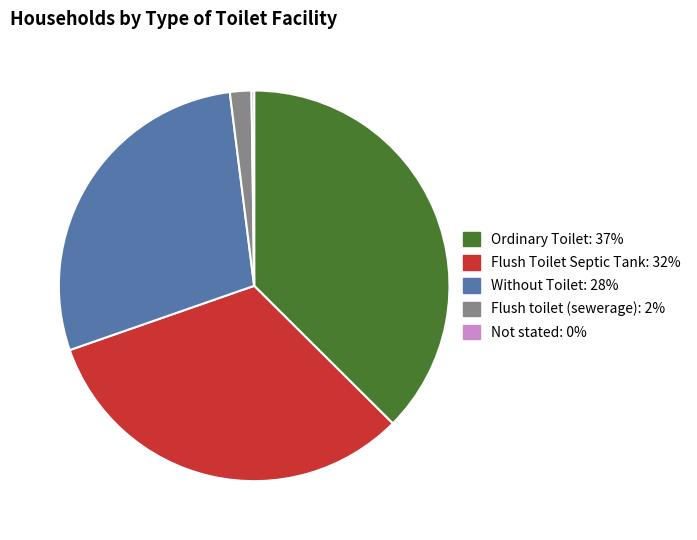

Is it true that Without Toilet is 14% of the pie?

False